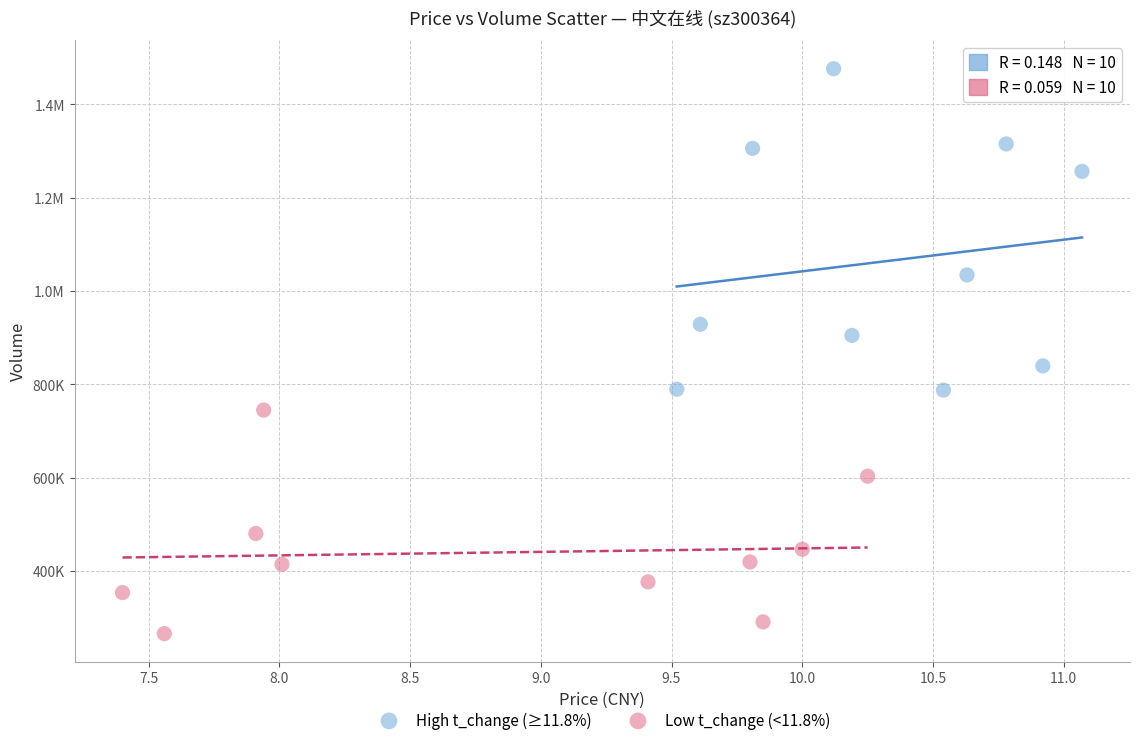

What are all the series names shown in the legend?

High t_change (≥11.8%), Low t_change (<11.8%)